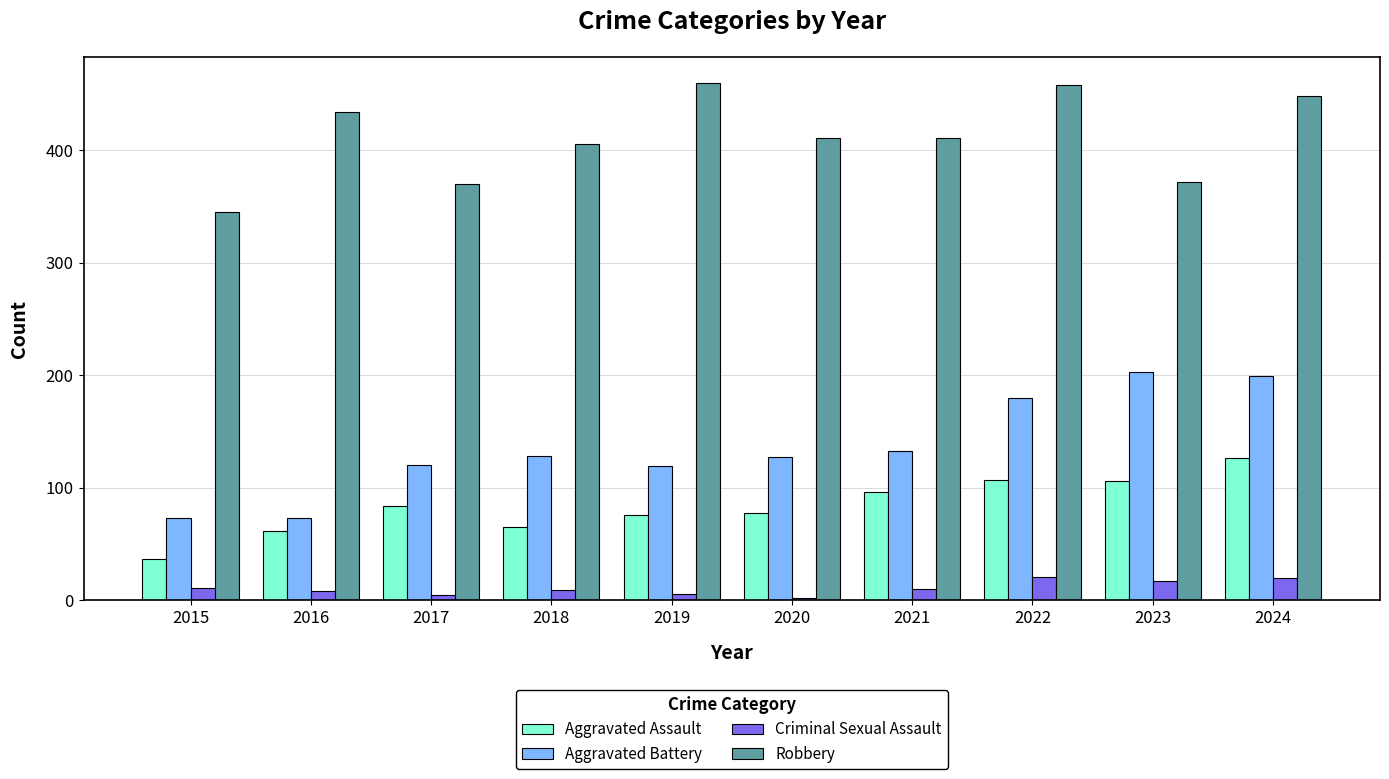

Rank the series at 2024 from lowest to highest value.

Criminal Sexual Assault, Aggravated Assault, Aggravated Battery, Robbery